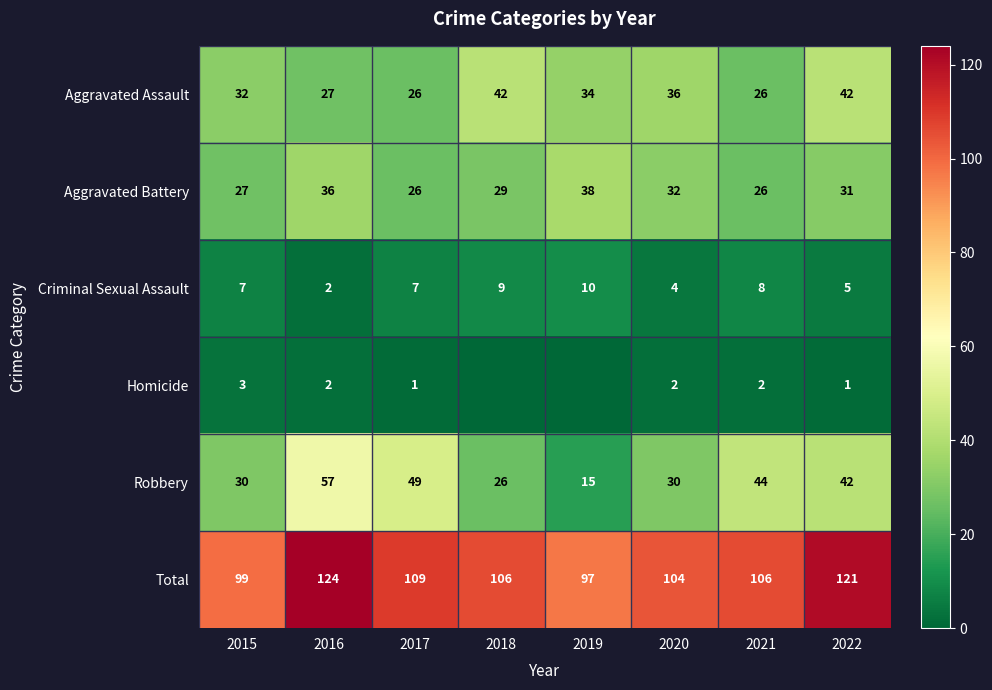

At how many categories does at least one series exceed 120?

2